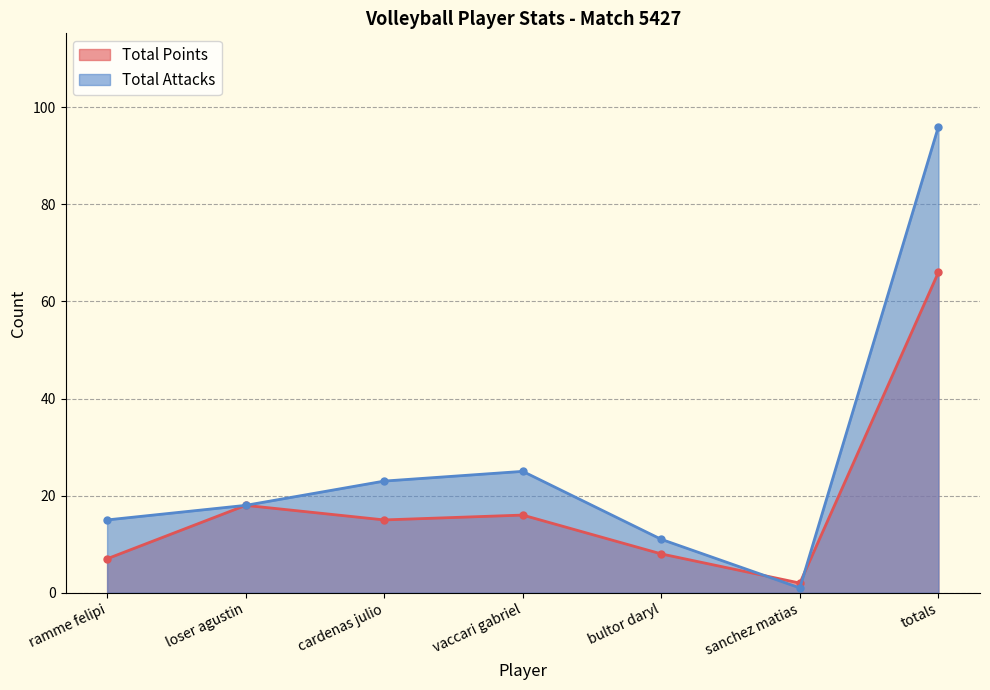

The value of Total Attacks at totals is 28. True or false?

False